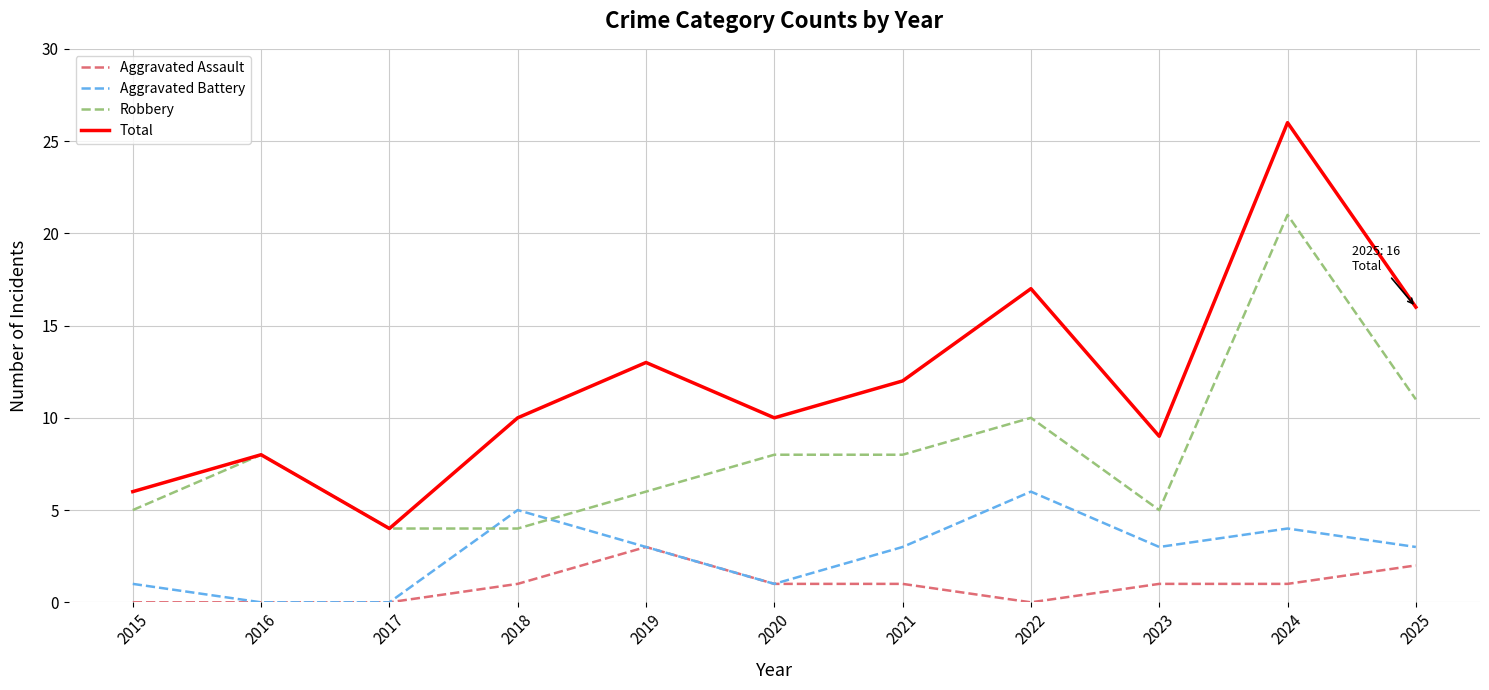

Reading left to right, list all the values displayed in this chart.

Aggravated Assault: 2015=0	2016=0	2017=0	2018=1	2019=3	2020=1	2021=1	2022=0	2023=1	2024=1	2025=2
Aggravated Battery: 2015=1	2016=0	2017=0	2018=5	2019=3	2020=1	2021=3	2022=6	2023=3	2024=4	2025=3
Robbery: 2015=5	2016=8	2017=4	2018=4	2019=6	2020=8	2021=8	2022=10	2023=5	2024=21	2025=11
Total: 2015=6	2016=8	2017=4	2018=10	2019=13	2020=10	2021=12	2022=17	2023=9	2024=26	2025=16